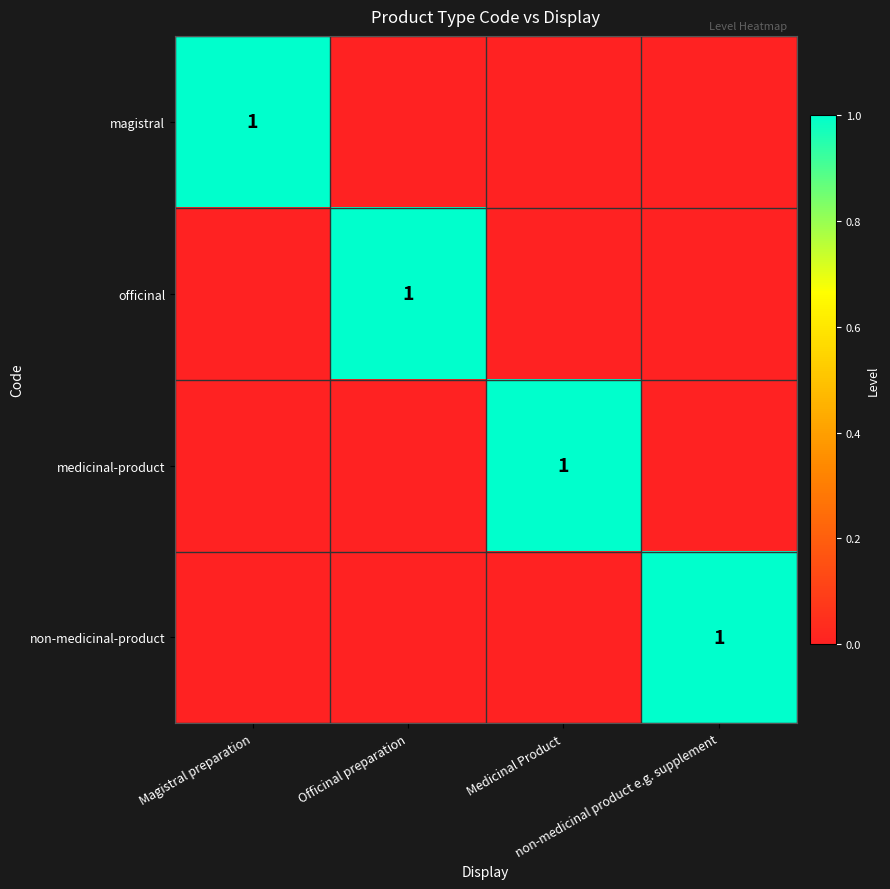

At which label is officinal closest to 0?

Magistral preparation